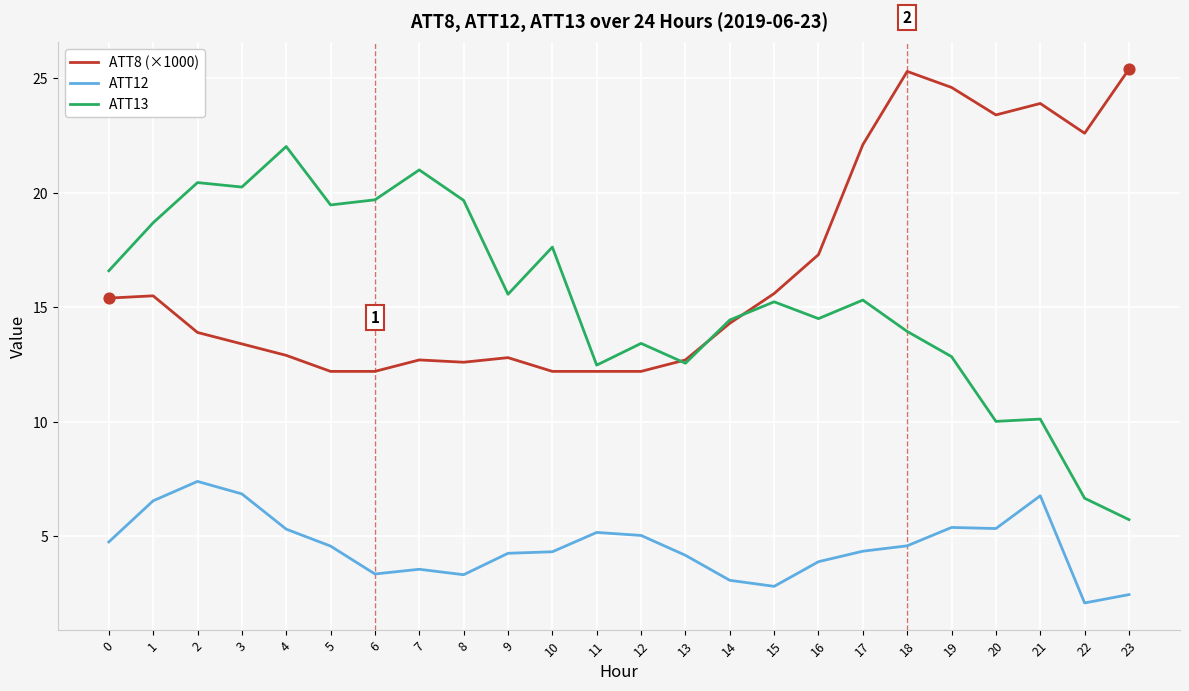

What is the spread (max minus min) of values at 22?

20.5